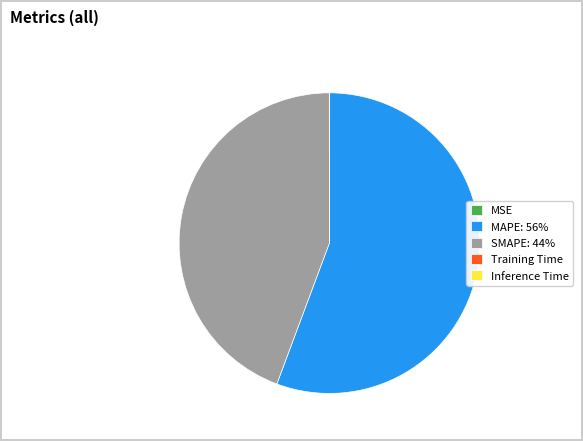

Is there any slice that represents more than half of the pie?

Yes